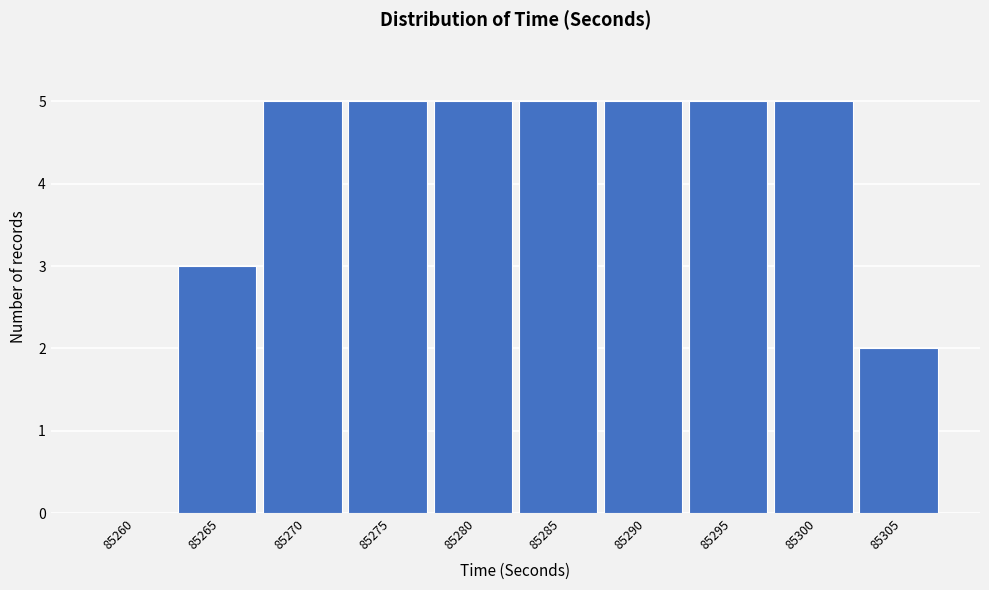

Reading right to left, transcribe all the data shown in this chart.

85305=2	85300=5	85295=5	85290=5	85285=5	85280=5	85275=5	85270=5	85265=3	85260=0